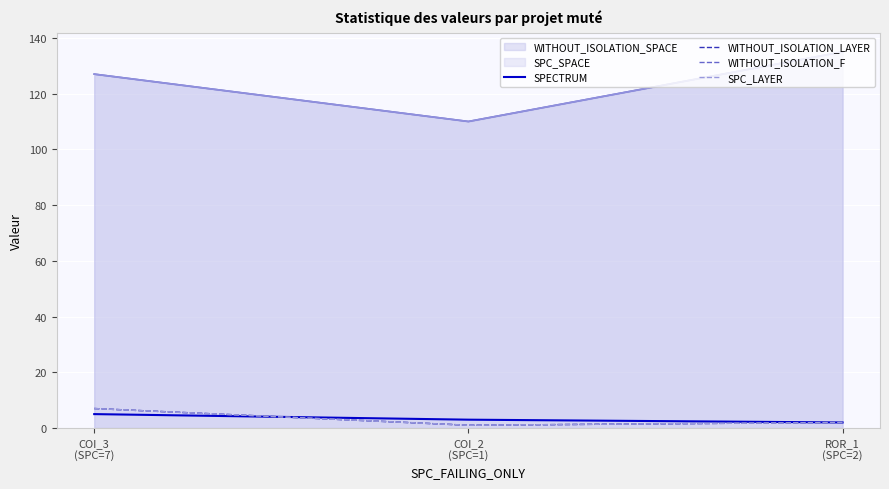

Is the value of SPC_LAYER at COI_2
(SPC=1) greater than the value of WITHOUT_ISOLATION_LAYER at COI_2
(SPC=1)?

No